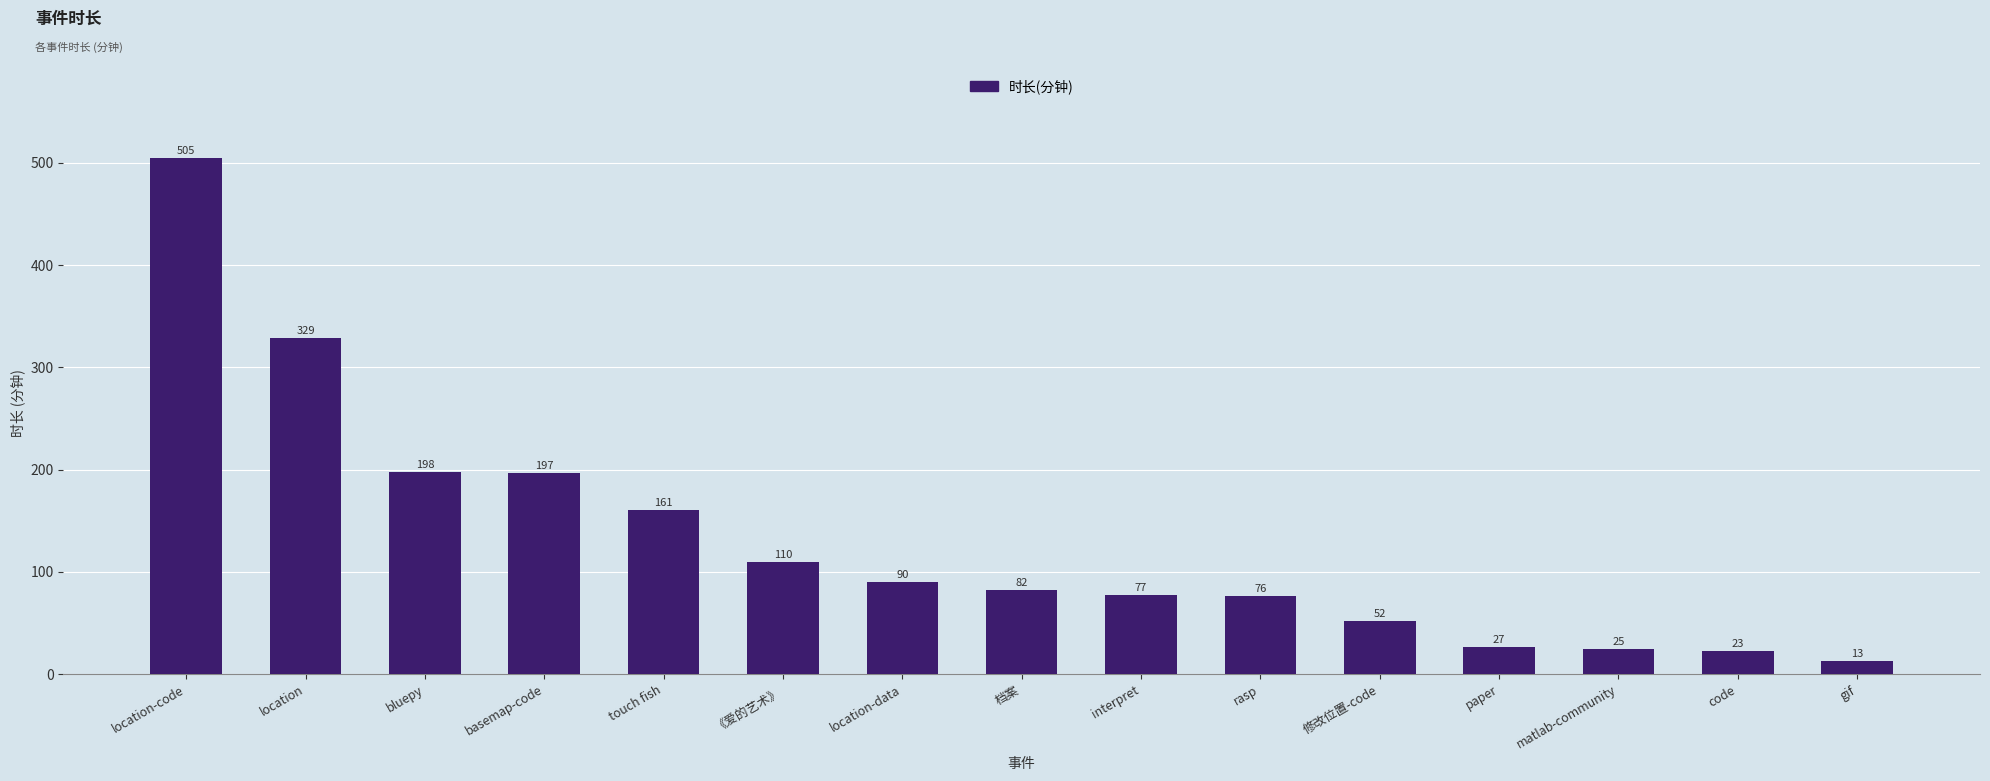

How many bars are there in total?

15